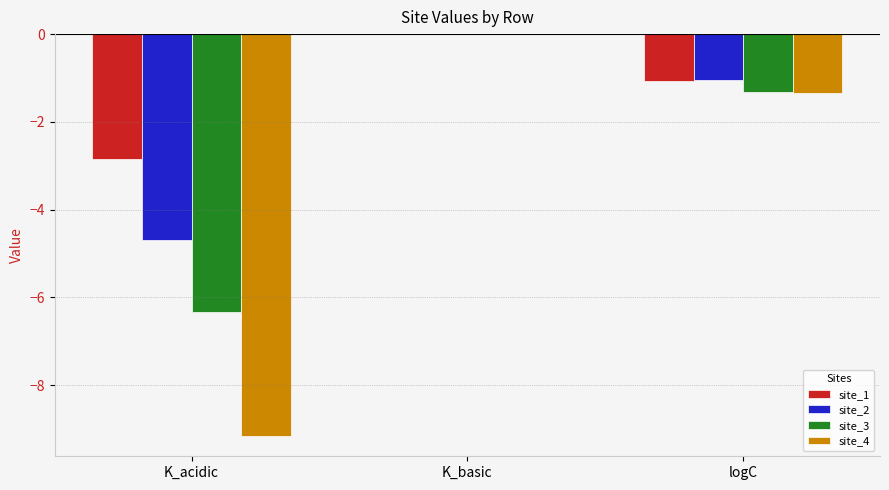

At which label is site_2 closest to -2?

logC